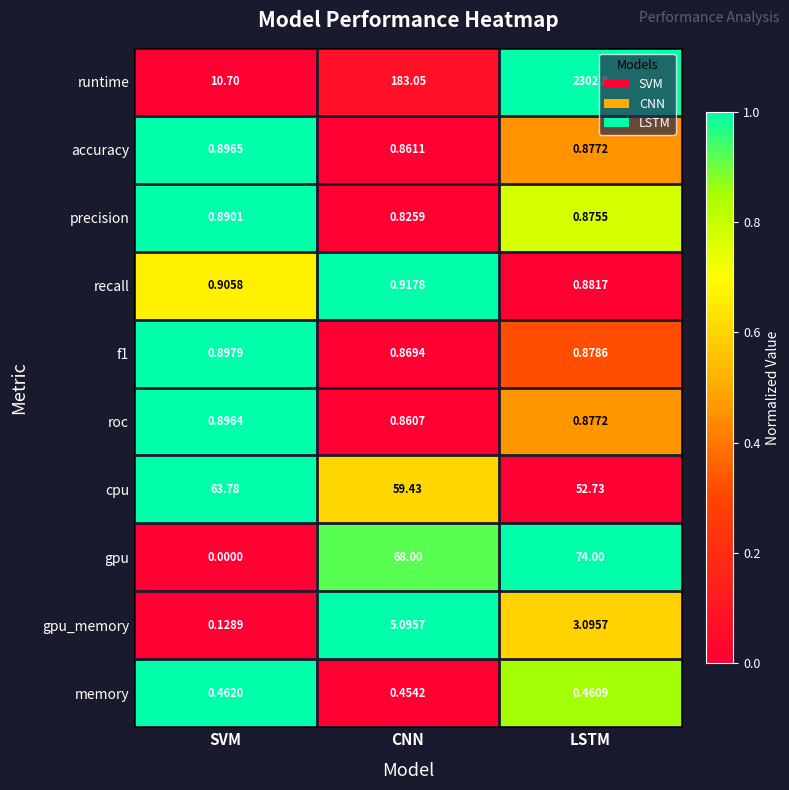

At which label is gpu_memory closest to 2?

LSTM